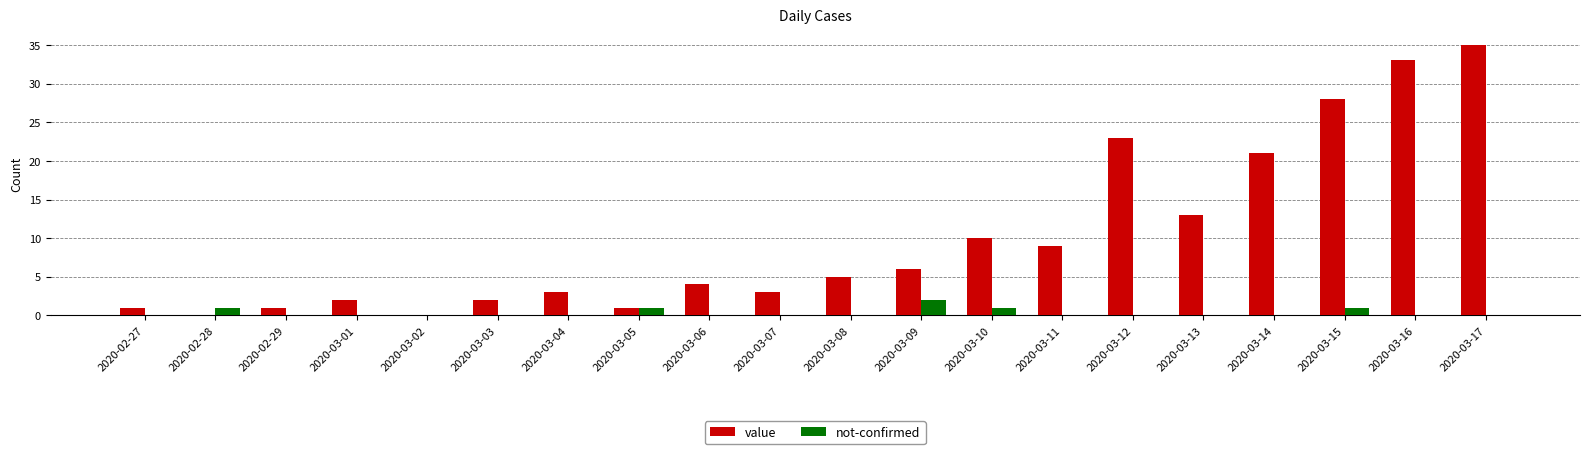

At which category is the sum across all series the highest?

2020-03-17